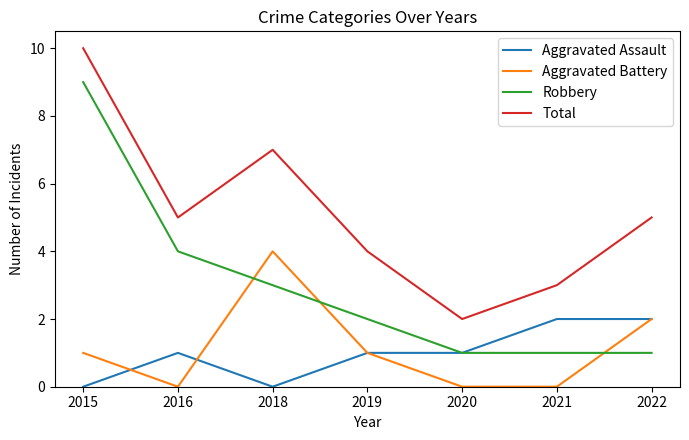

Which series has the largest total across all categories?

Total